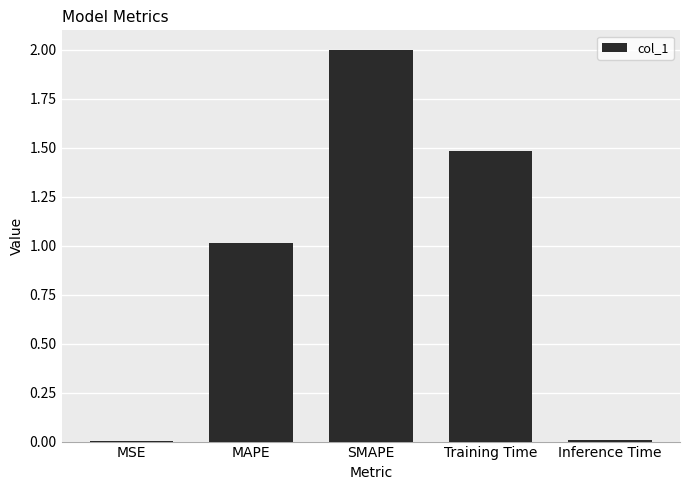

What is the average value?

0.9